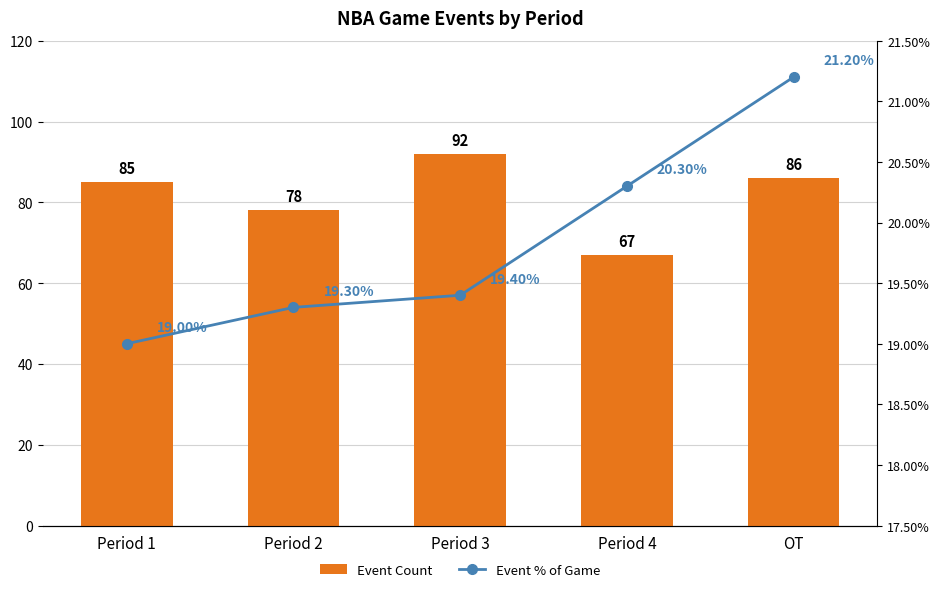

Are the bars horizontal?

No